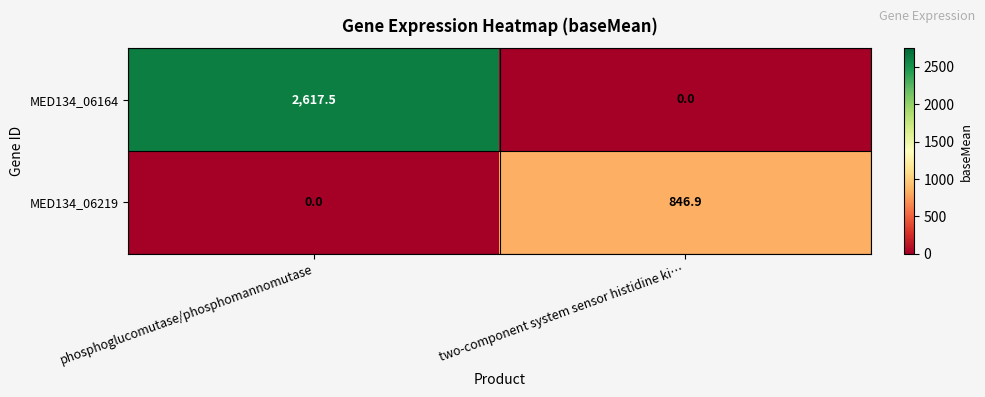

At two-component system sensor histidine ki…, list the series in order from largest to smallest.

MED134_06219, MED134_06164